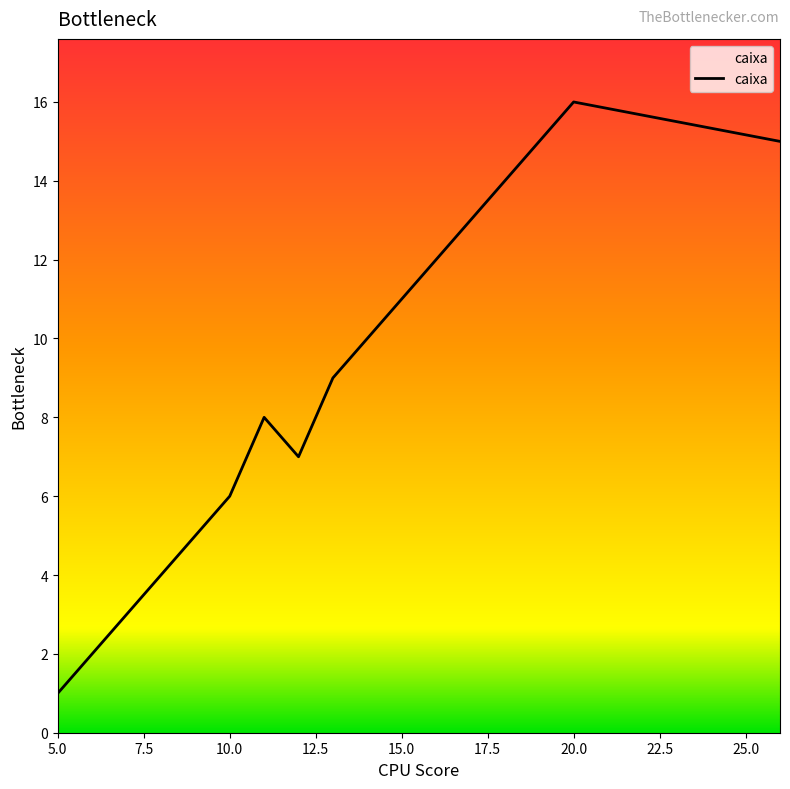

What is the maximum value shown in the chart?

16